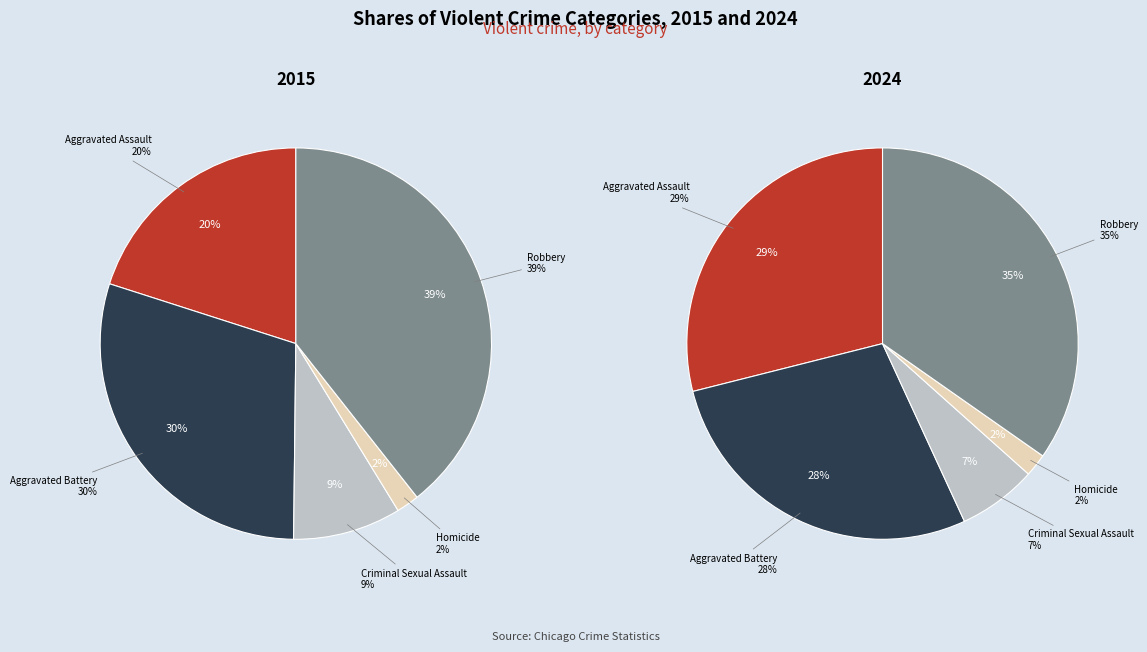

The 2 slice represents 9% of the pie. True or false?

True